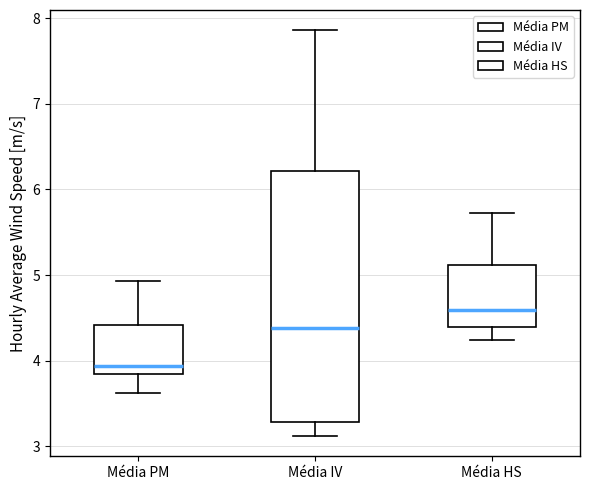

Where is the lower edge of the box for Média HS on the y-axis? The values are not printed on the chart, so give them approximately, as read against the axis.

4.4